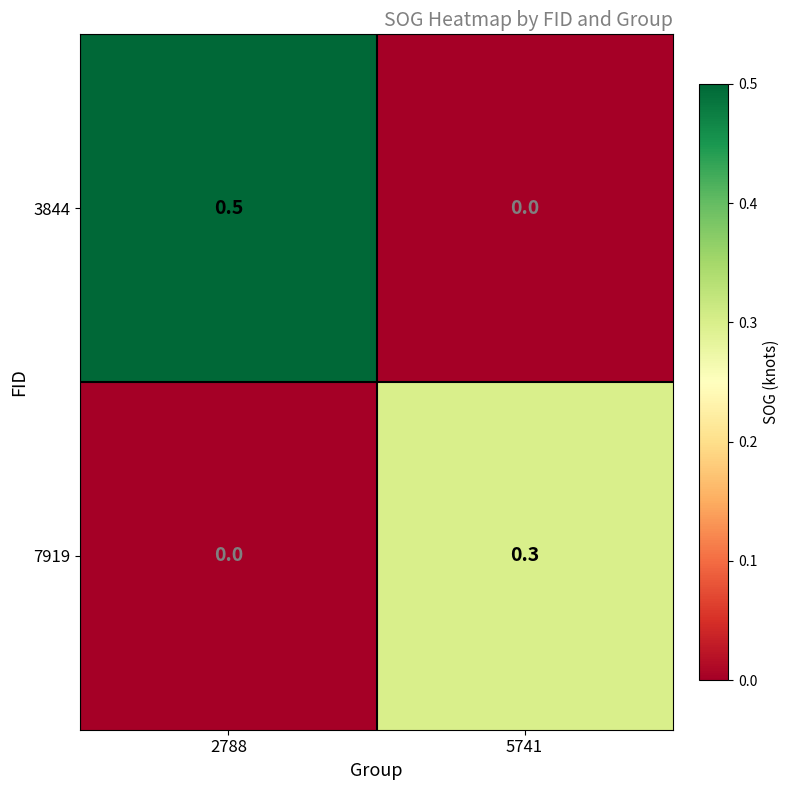

What is the greatest value displayed?

0.5